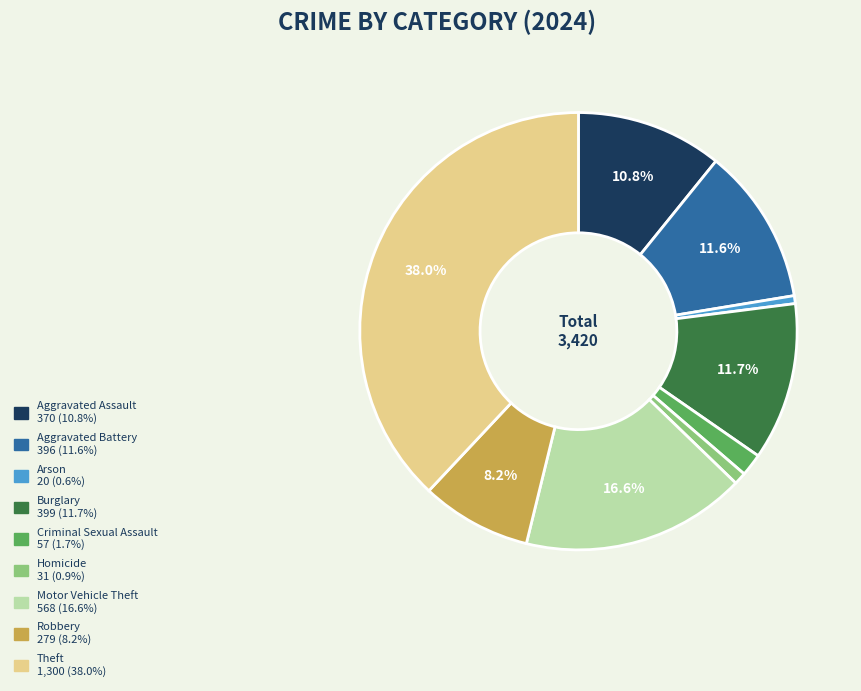

To the nearest percent, what is the average slice percentage?

11%